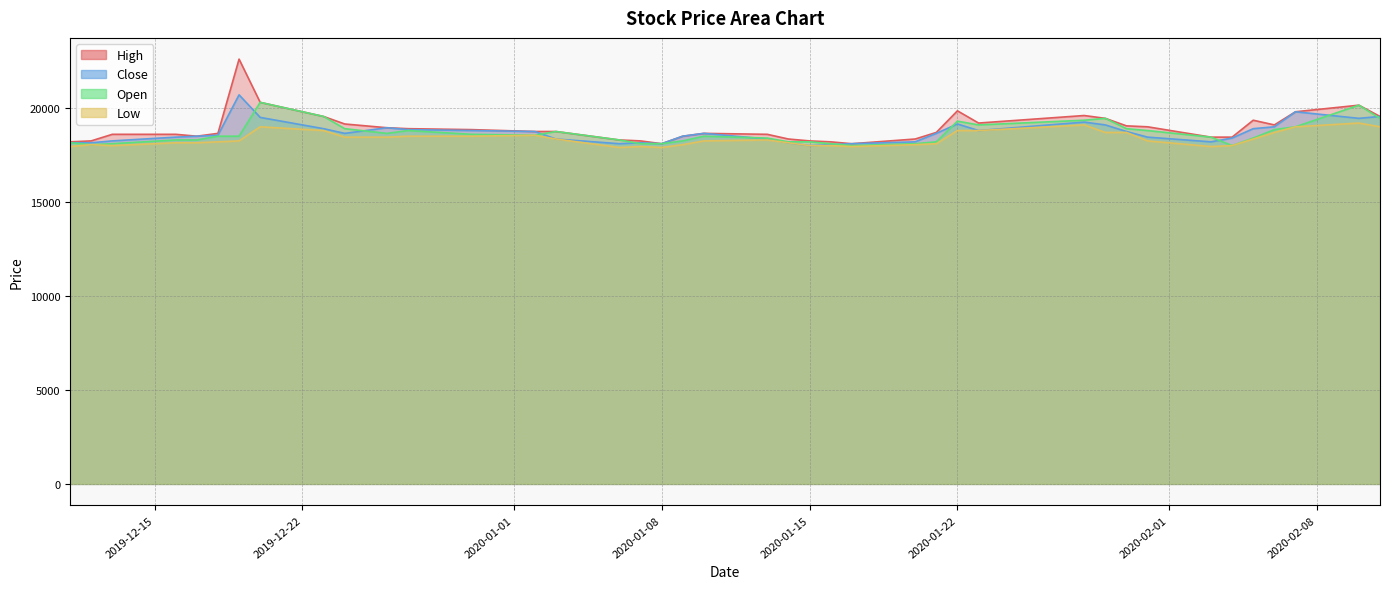

True or false: Close and Low intersect in this chart.

False